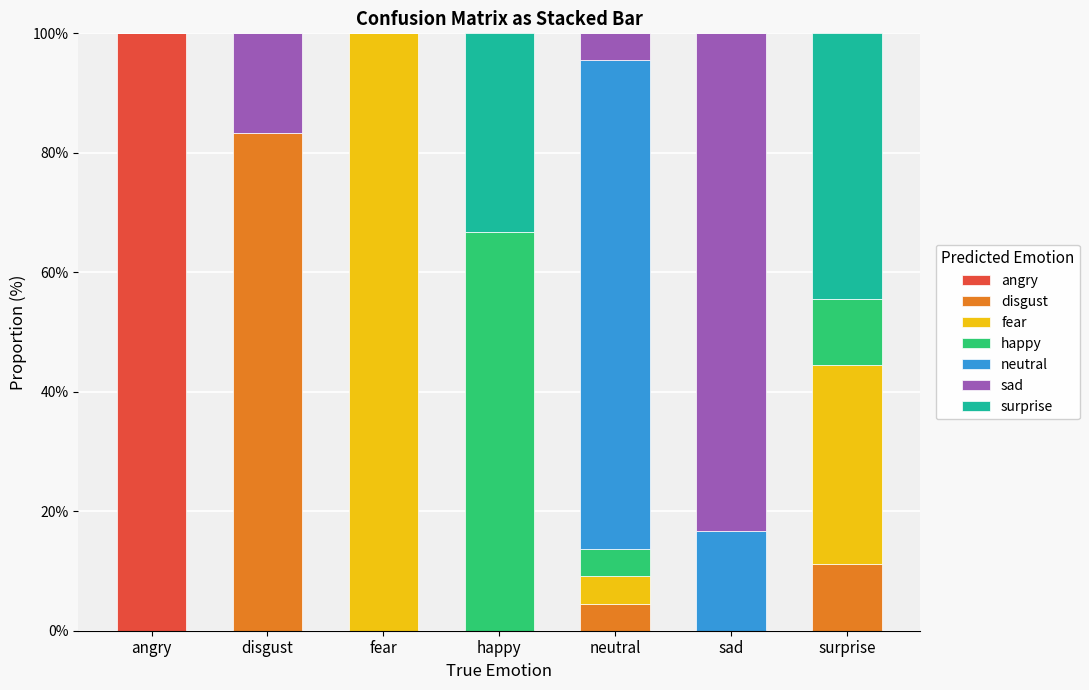

Are the bars grouped side by side (vs. stacked)?

No